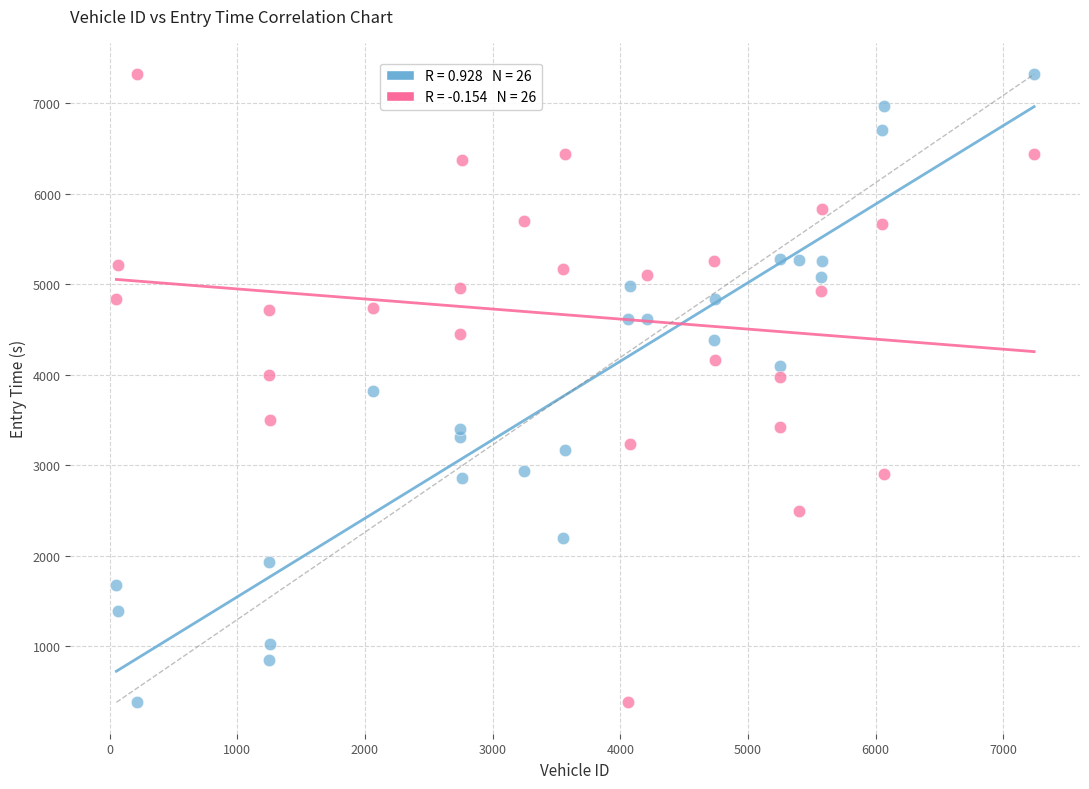

Across all data points, what is the range of X values (max minus min)?

7188.0